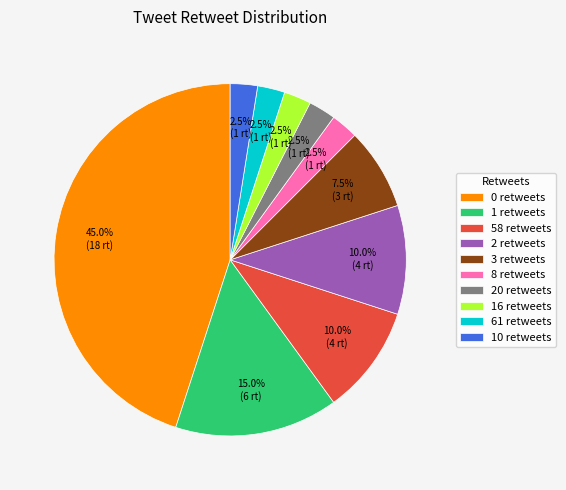

Combined, do 2 retweets and 10 retweets account for over 50%?

No